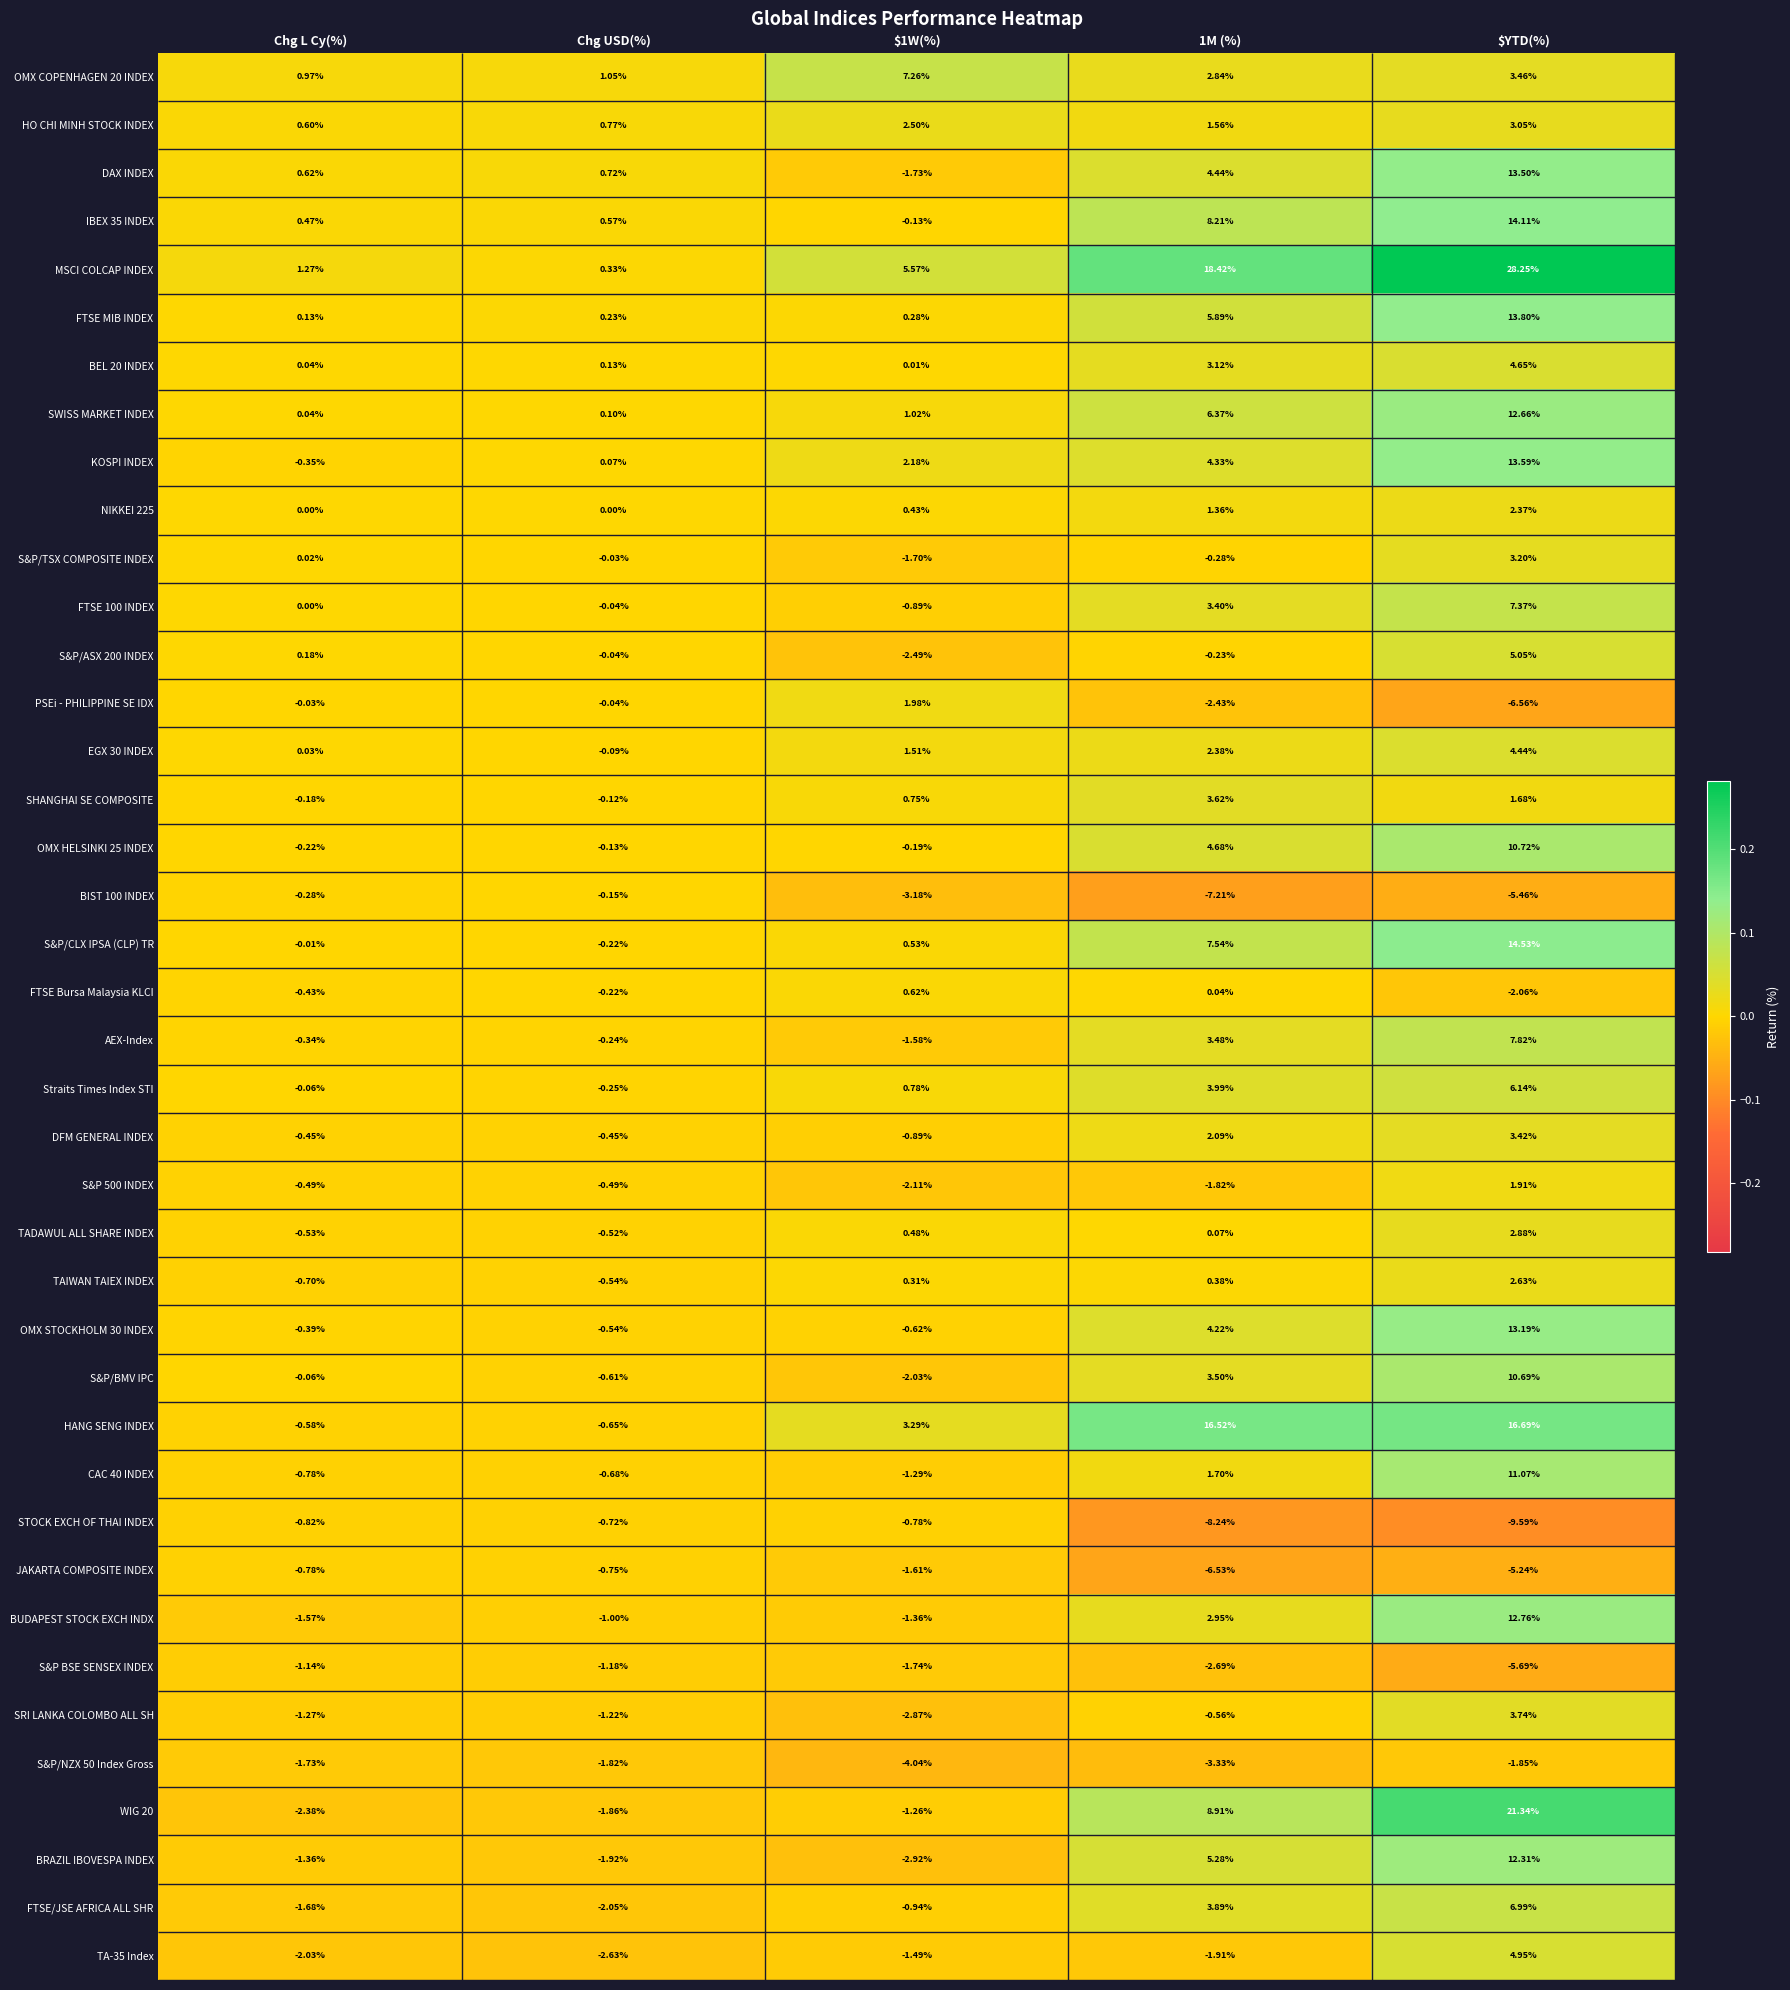

Between $1W(%) and $YTD(%), which series saw the biggest shift?

MSCI COLCAP INDEX